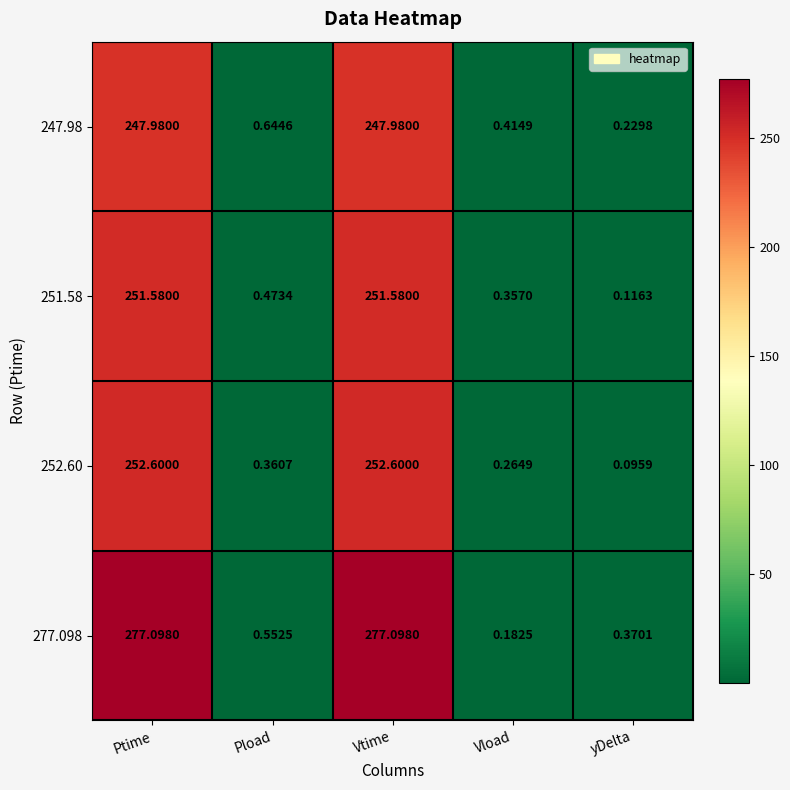

At which category does the chart reach its minimum across all series?

yDelta